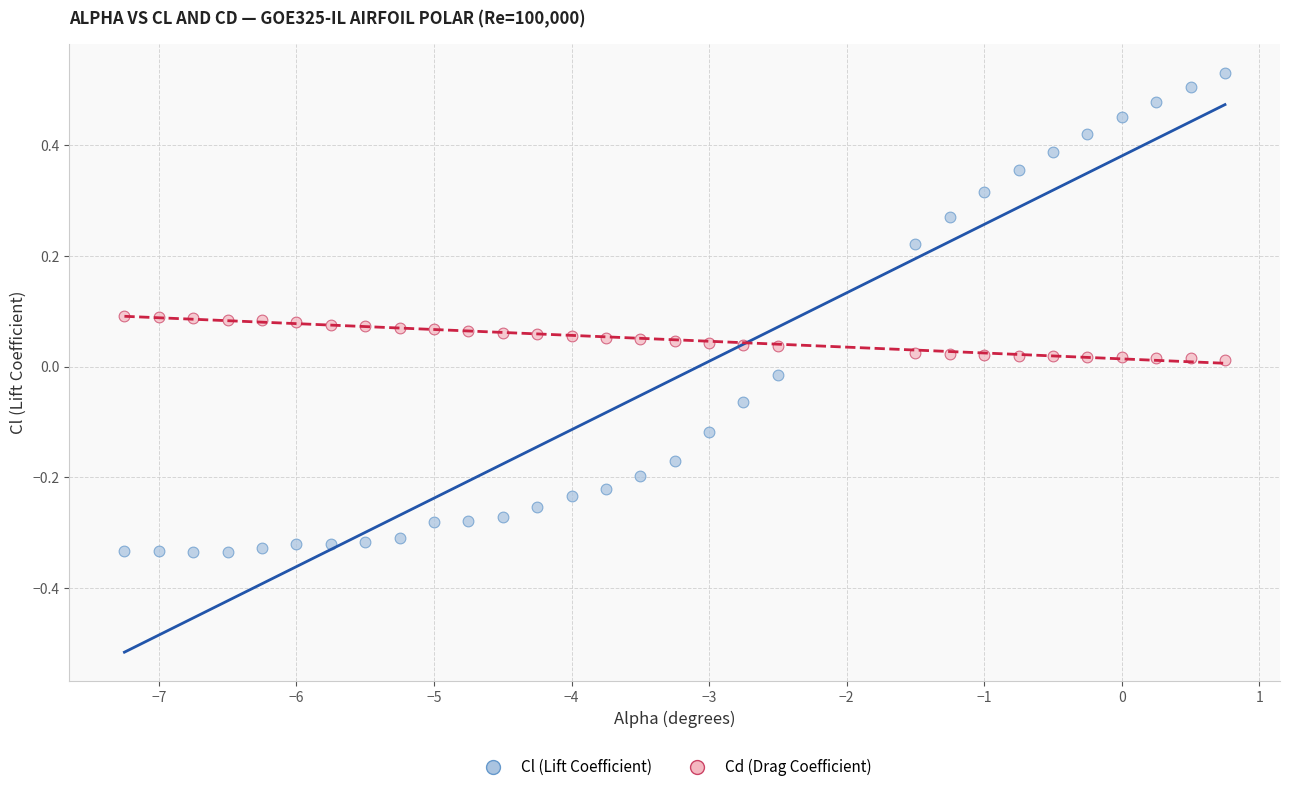

Which series reaches the maximum Y coordinate?

Cl (Lift Coefficient)